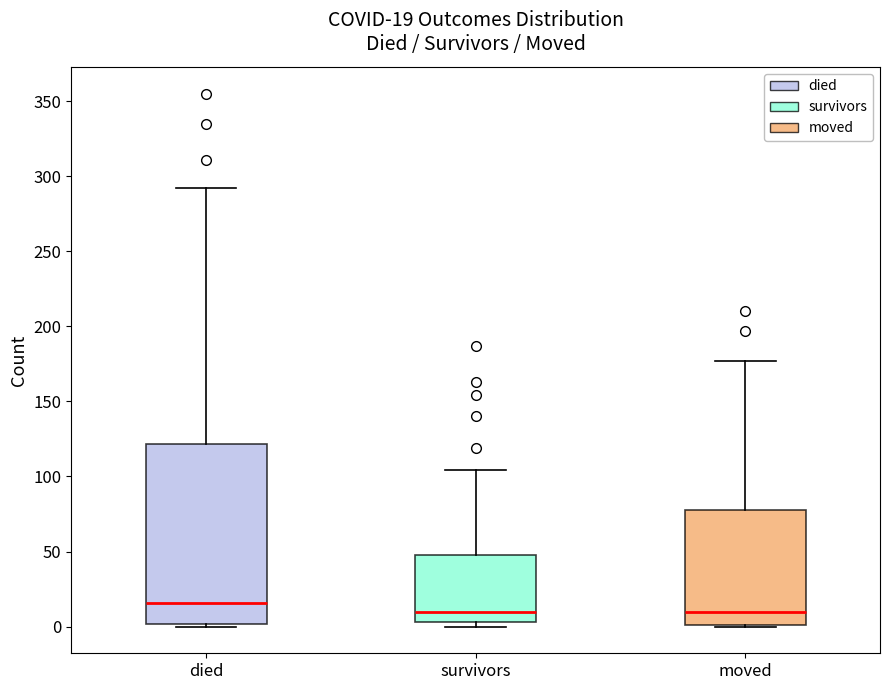

Comparing the boxes themselves (not the whiskers), which one is the tallest?

died